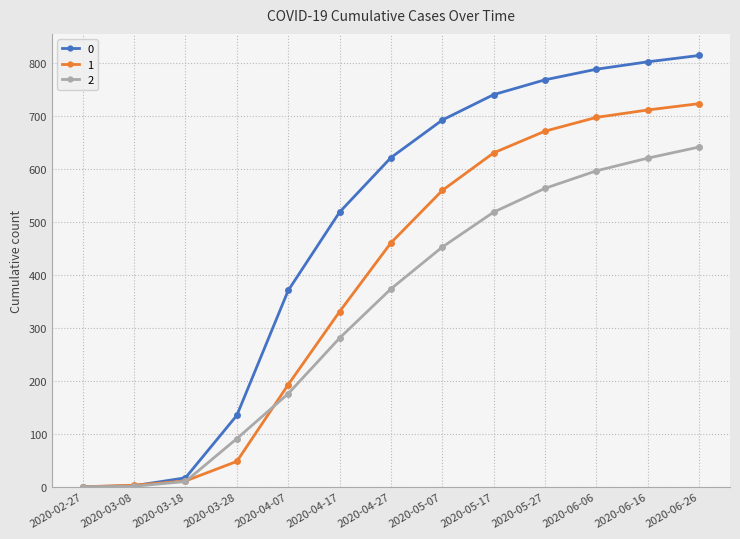

What is the greatest value displayed?

815